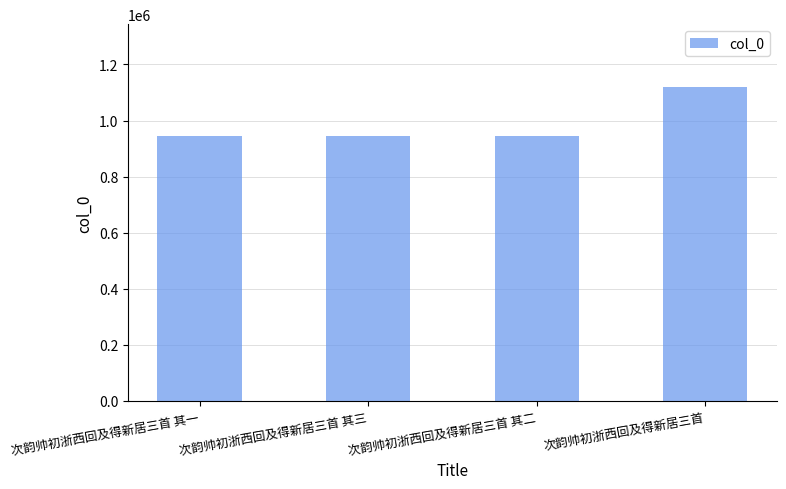

True or false: the data shows 945073 at 次韵帅初浙西回及得新居三首 其二.

True